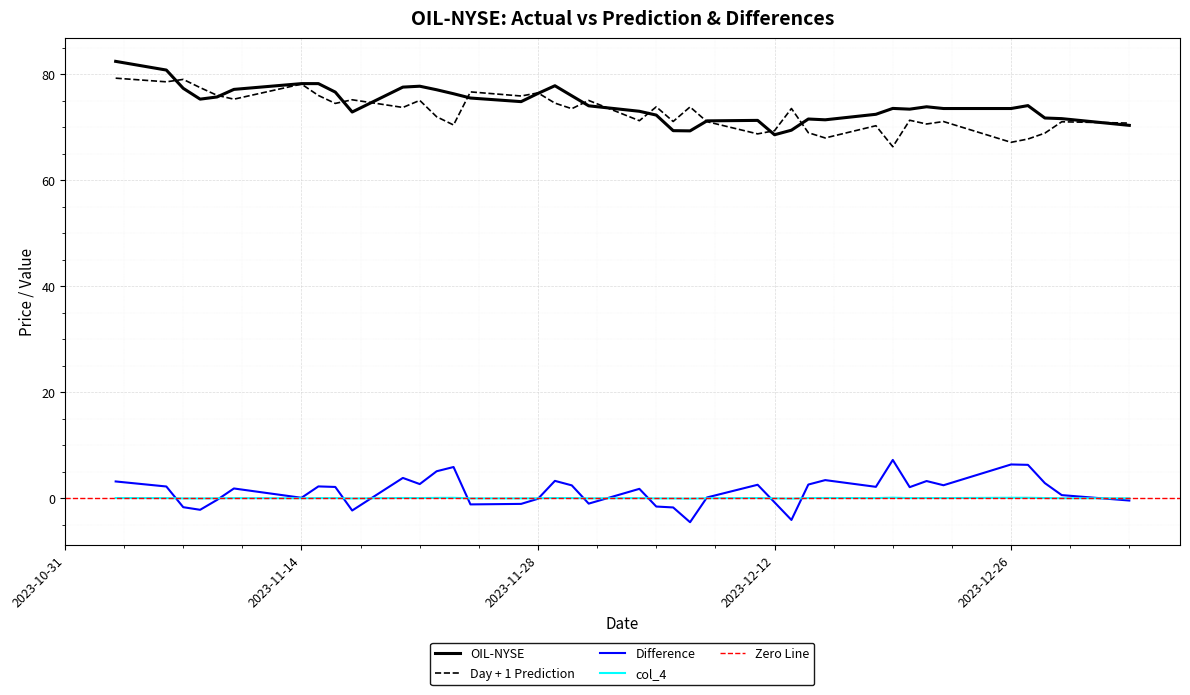

What is the minimum value for Difference?

-4.5